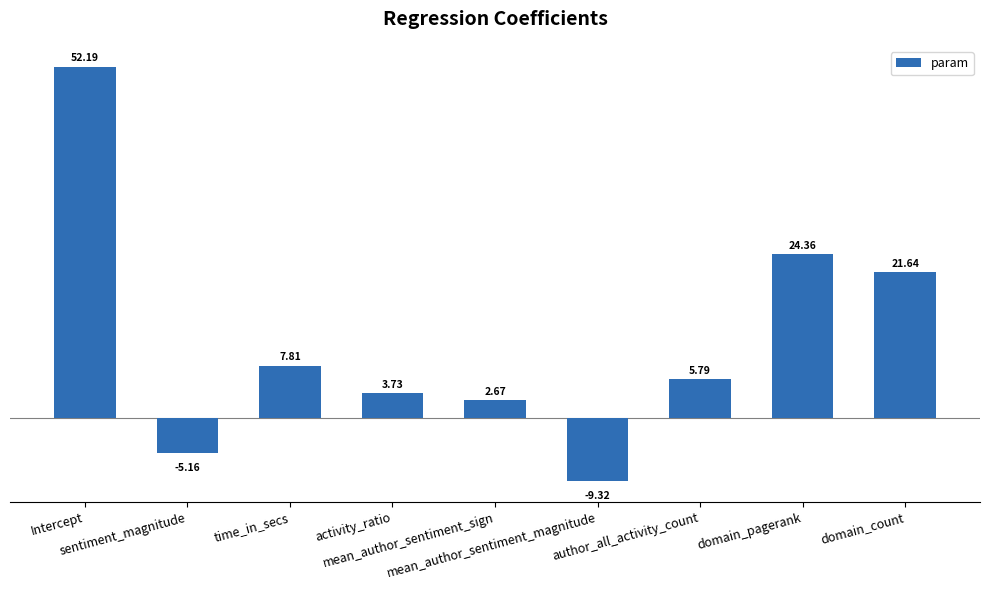

Rank the categories by value from highest to lowest.

Intercept, domain_pagerank, domain_count, time_in_secs, author_all_activity_count, activity_ratio, mean_author_sentiment_sign, sentiment_magnitude, mean_author_sentiment_magnitude